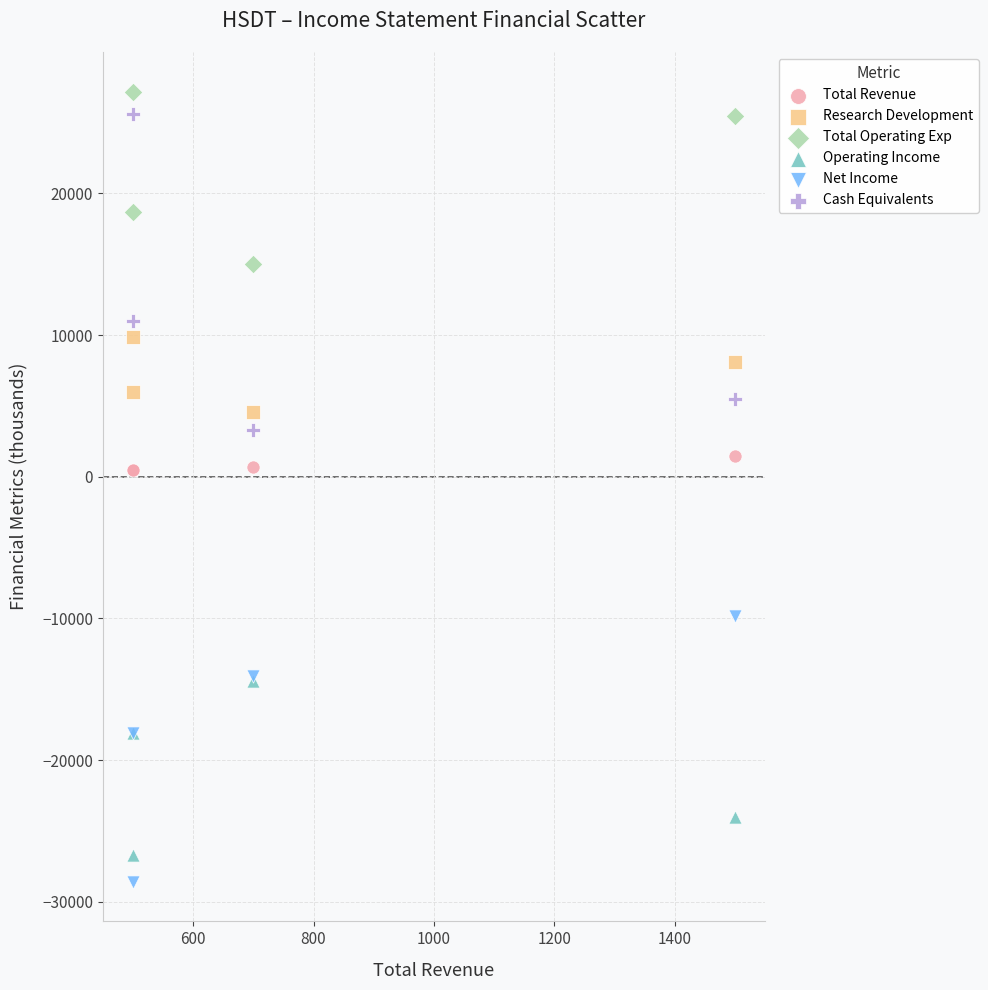

Which series has the largest Y range (max minus min)?

Cash Equivalents